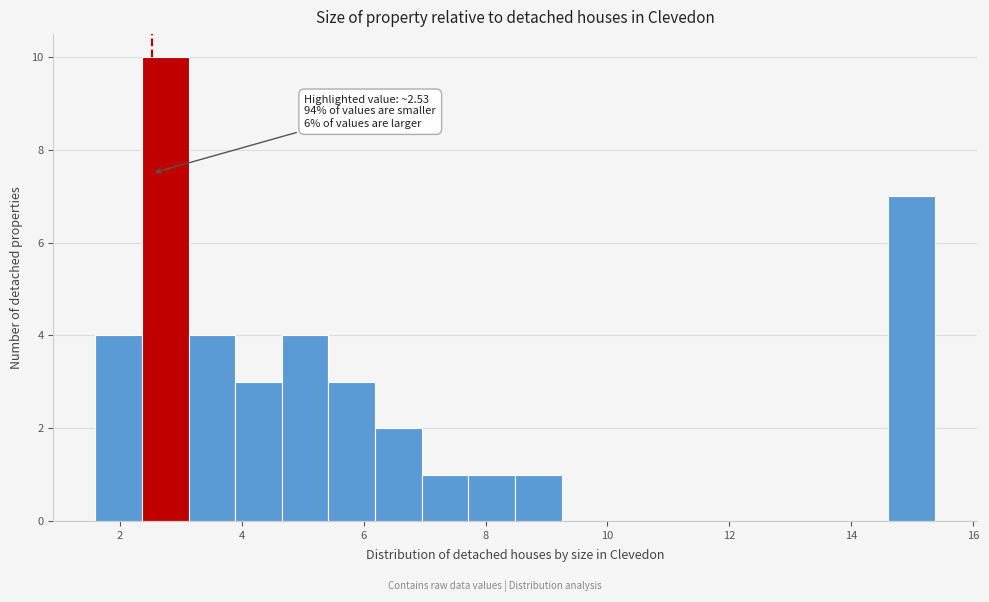

Around what value on the x-axis is the tallest bar? Give the approximate position of its centre, as read against the axis.

2.8